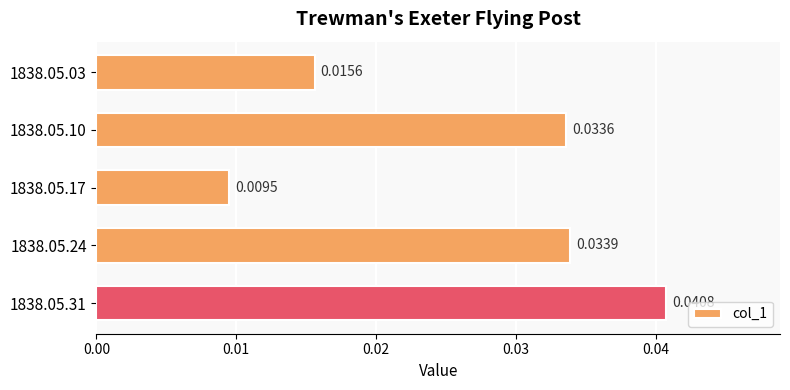

List the labels in order of value, smallest first.

1838.05.17, 1838.05.03, 1838.05.10, 1838.05.24, 1838.05.31